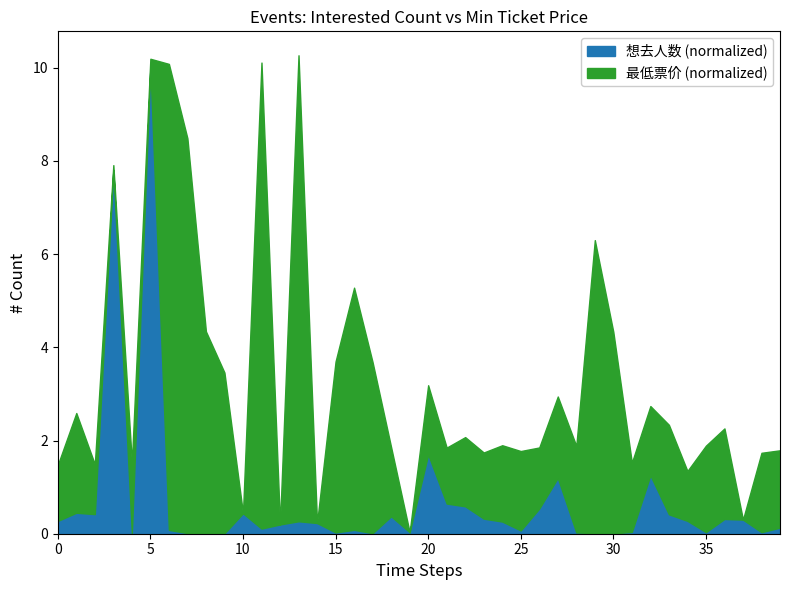

How many points are higher than both their immediate neighbors (excluding endpoints)?

12